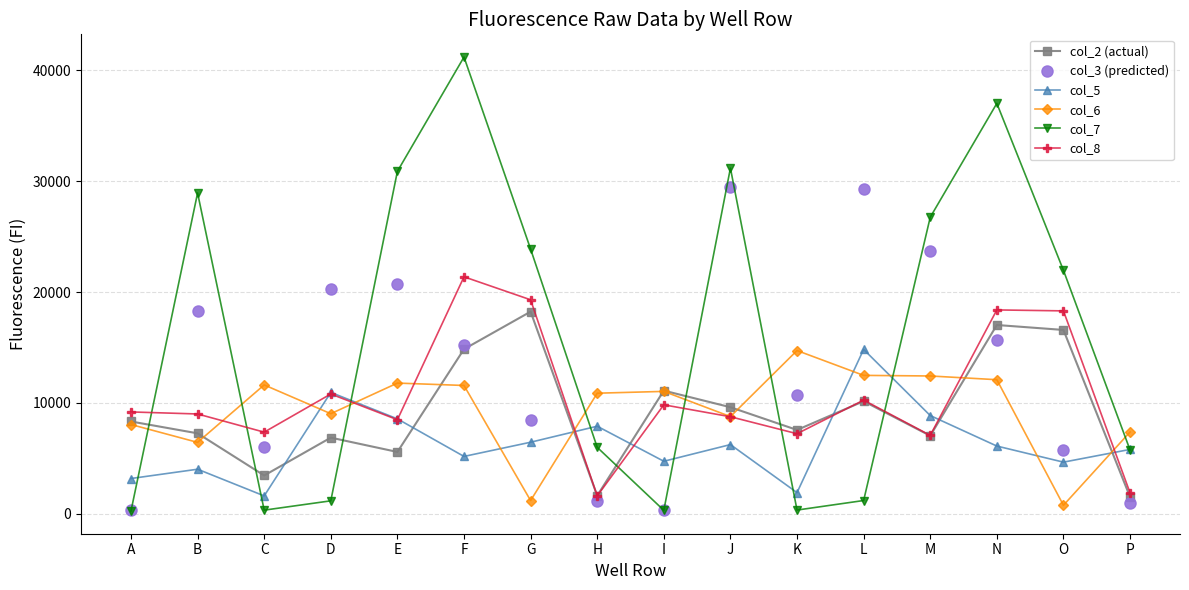

At how many categories does at least one series exceed 30009?

4